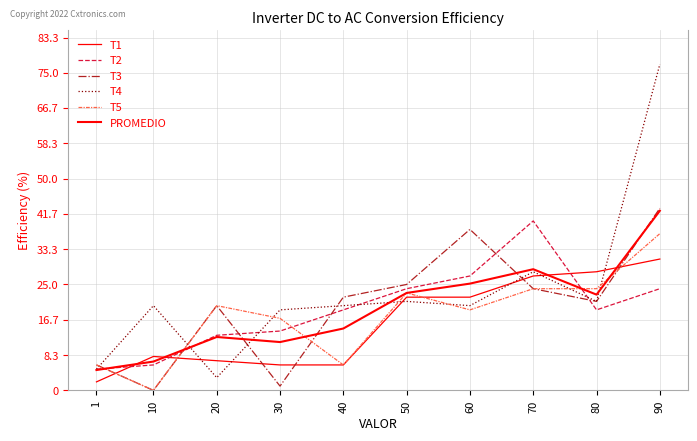

The T5 series shows 20.0 at 20. True or false?

True